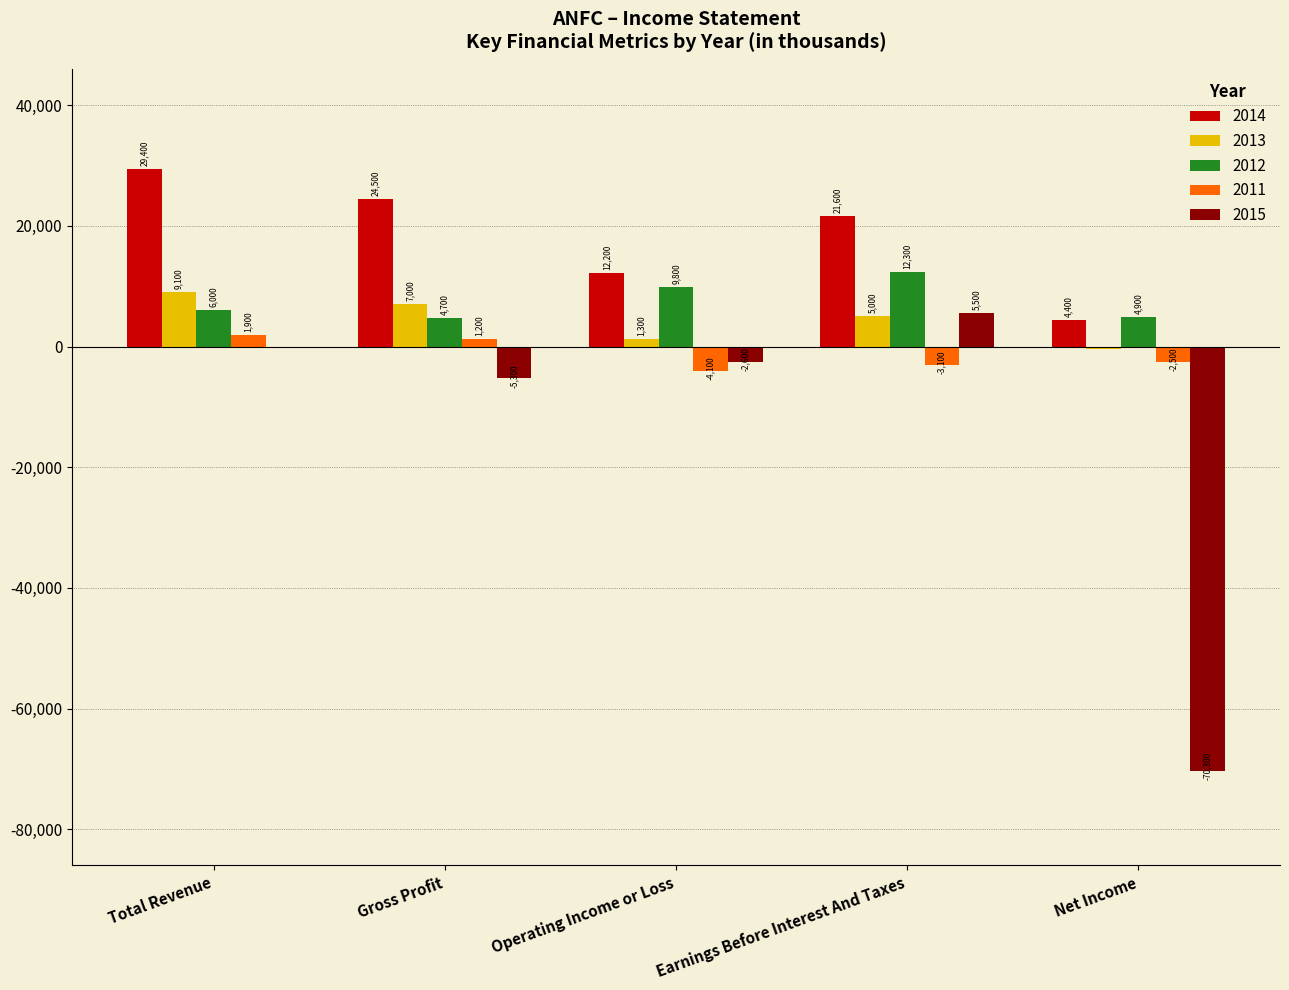

What is the total value across all series at Total Revenue?

46400